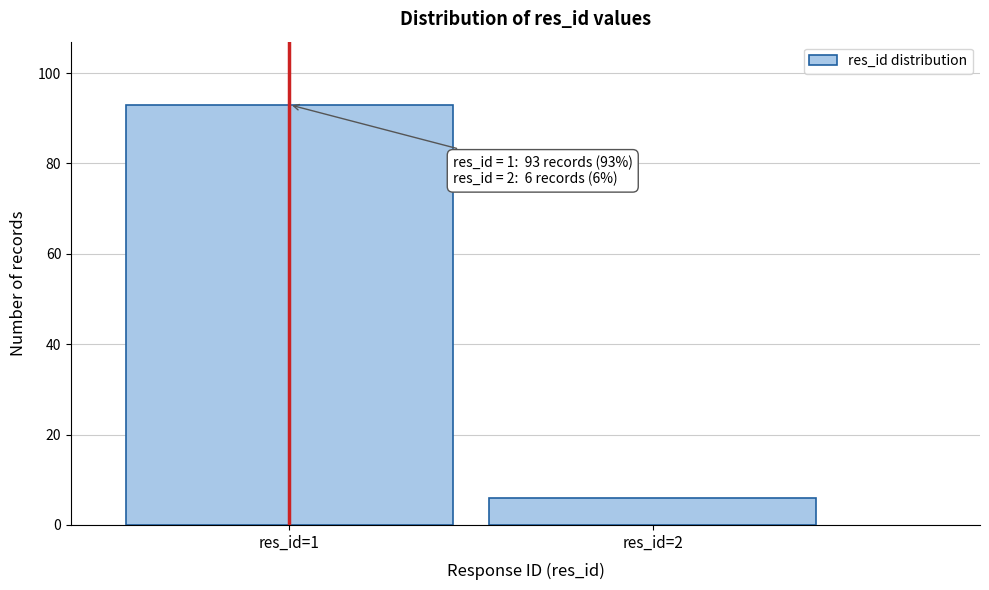

Reading left to right, extract all data points from this chart.

93	6